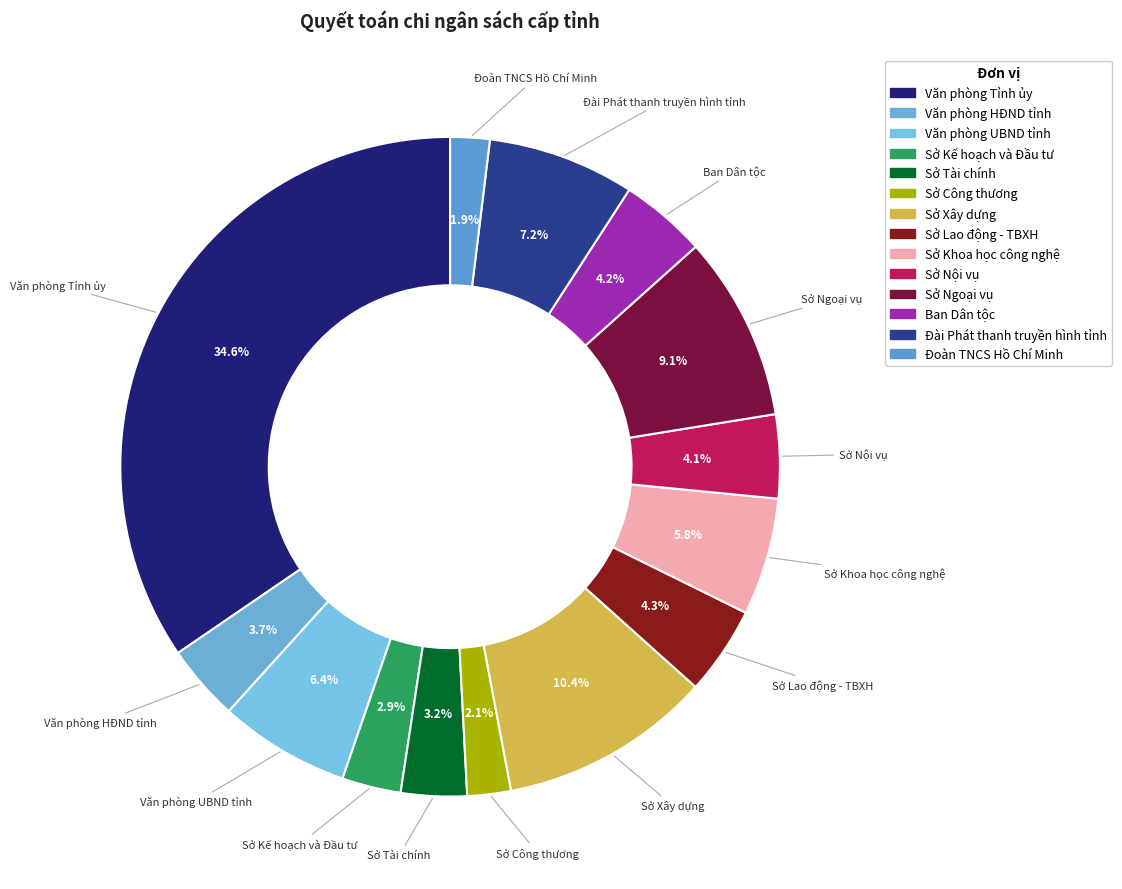

What is the ratio of the value at Đài Phát thanh truyền hình tỉnh to the value at Sở Công thương?

3.4